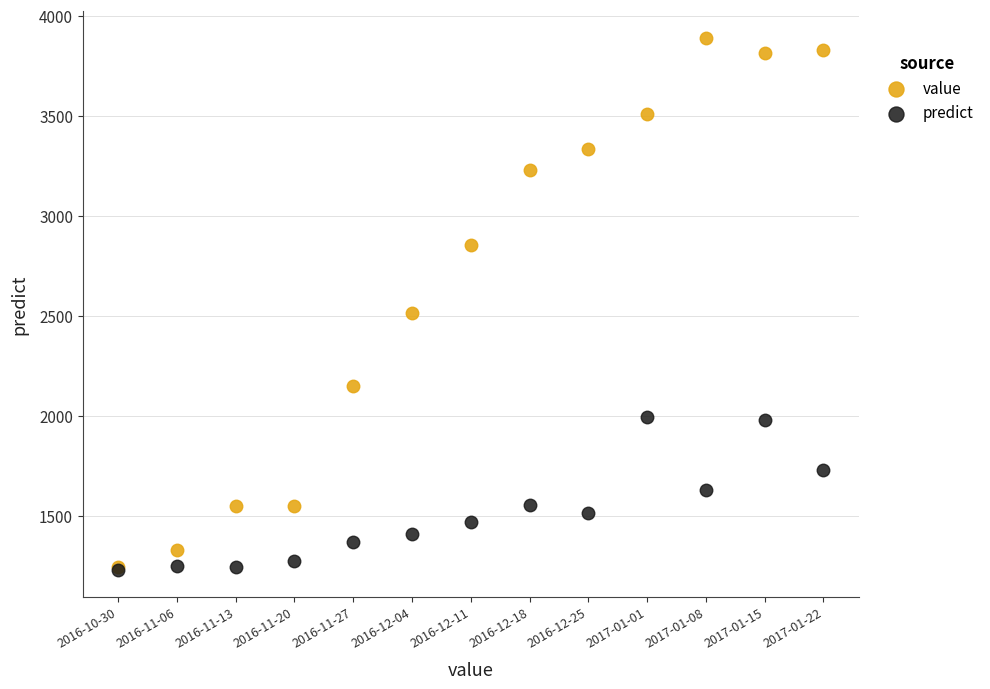

What are all the series names shown in the legend?

value, predict